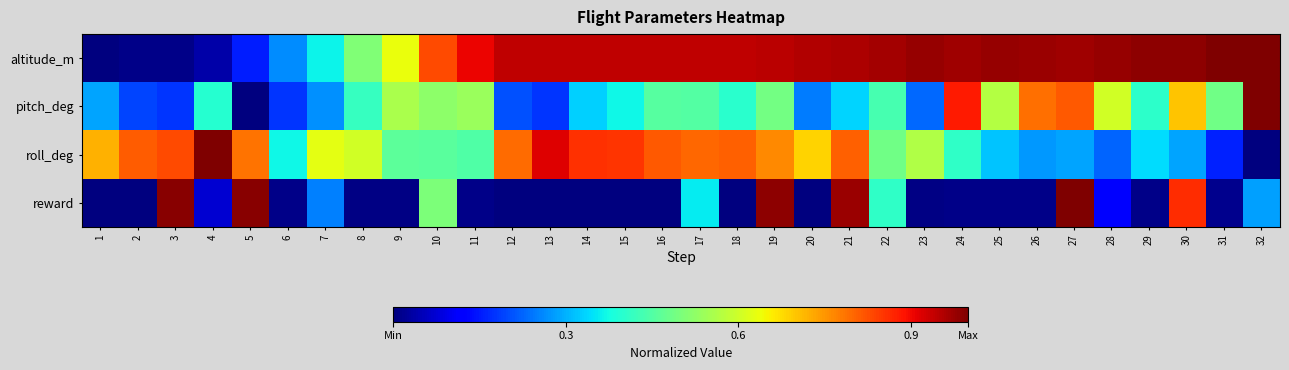

Reading right to left, what are all the values shown in this chart?

altitude_m: 32=1.0	31=1.0	30=1.0	29=1.0	28=1.0	27=1.0	26=1.0	25=1.0	24=1.0	23=1.0	22=1.0	21=1.0	20=1.0	19=0.9	18=0.9	17=0.9	16=0.9	15=0.9	14=0.9	13=0.9	12=0.9	11=0.9	10=0.8	9=0.6	8=0.5	7=0.4	6=0.3	5=0.2	4=0.0	3=0.0	2=0.0	1=0.0
pitch_deg: 32=1.0	31=0.5	30=0.7	29=0.4	28=0.6	27=0.8	26=0.8	25=0.6	24=0.9	23=0.2	22=0.4	21=0.3	20=0.2	19=0.5	18=0.4	17=0.5	16=0.5	15=0.4	14=0.3	13=0.2	12=0.2	11=0.5	10=0.5	9=0.6	8=0.4	7=0.3	6=0.2	5=0.0	4=0.4	3=0.2	2=0.2	1=0.3
roll_deg: 32=0.0	31=0.2	30=0.3	29=0.3	28=0.2	27=0.3	26=0.3	25=0.3	24=0.4	23=0.6	22=0.5	21=0.8	20=0.7	19=0.8	18=0.8	17=0.8	16=0.8	15=0.9	14=0.9	13=0.9	12=0.8	11=0.4	10=0.5	9=0.5	8=0.6	7=0.6	6=0.4	5=0.8	4=1.0	3=0.8	2=0.8	1=0.7
reward: 32=0.3	31=0.0	30=0.9	29=0.0	28=0.1	27=1.0	26=0.0	25=0.0	24=0.0	23=0.0	22=0.4	21=1.0	20=0.0	19=1.0	18=0.0	17=0.4	16=0.0	15=0.0	14=0.0	13=0.0	12=0.0	11=0.0	10=0.5	9=0.0	8=0.0	7=0.3	6=0.0	5=1.0	4=0.1	3=1.0	2=0.0	1=0.0